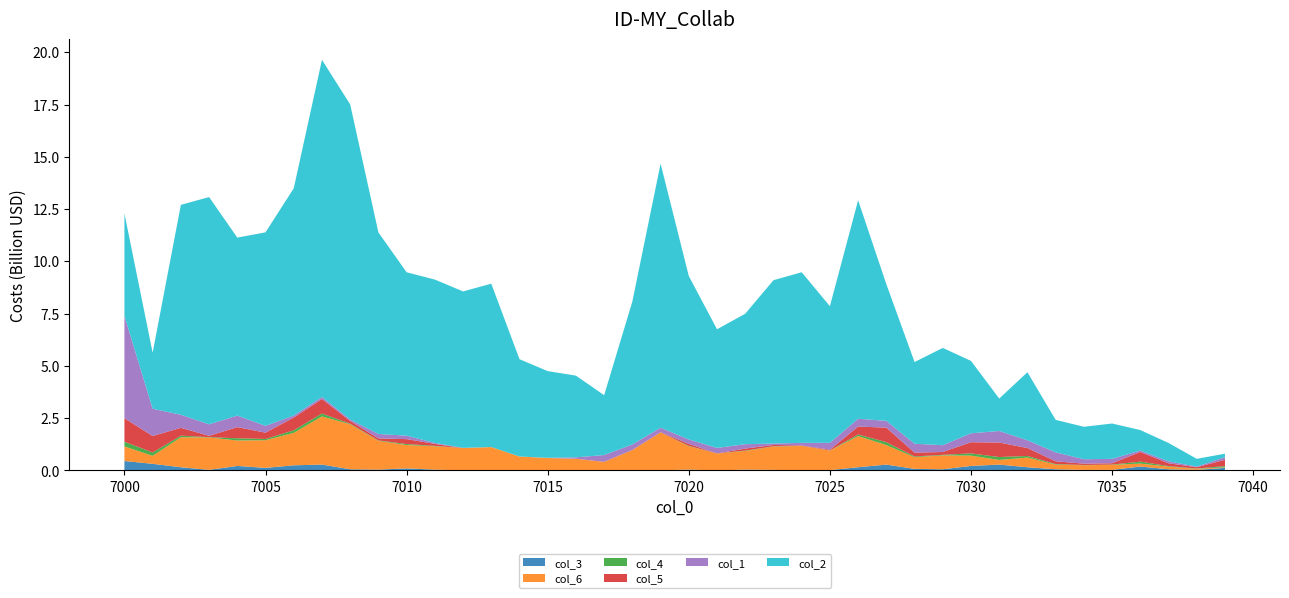

Reading left to right, list all the values displayed in this chart.

col_3: 0.4	0.3	0.2	0.0	0.2	0.1	0.2	0.3	0.1	0.0	0.1	0.0	0.0	0.0	0.0	0.0	0.0	0.0	0.0	0.0	0.0	0.0	0.0	0.0	0.0	0.0	0.2	0.3	0.1	0.1	0.2	0.3	0.2	0.1	0.0	0.0	0.2	0.1	0.0	0.1
col_6: 0.7	0.4	1.4	1.6	1.2	1.3	1.6	2.3	2.2	1.4	1.1	1.1	1.1	1.1	0.7	0.6	0.6	0.4	1.0	1.8	1.1	0.8	0.9	1.1	1.2	0.9	1.5	0.9	0.6	0.7	0.5	0.2	0.5	0.2	0.2	0.2	0.1	0.1	0.1	0.0
col_4: 0.2	0.2	0.1	0.0	0.1	0.1	0.1	0.1	0.0	0.0	0.0	0.0	0.0	0.0	0.0	0.0	0.0	0.0	0.0	0.0	0.0	0.0	0.0	0.0	0.0	0.0	0.1	0.1	0.0	0.0	0.1	0.1	0.1	0.0	0.0	0.0	0.1	0.0	0.0	0.1
col_5: 1.1	0.8	0.4	0.1	0.5	0.3	0.6	0.7	0.1	0.1	0.2	0.1	0.0	0.0	0.0	0.0	0.0	0.0	0.0	0.0	0.1	0.0	0.1	0.1	0.0	0.0	0.4	0.7	0.2	0.1	0.5	0.7	0.4	0.1	0.1	0.1	0.5	0.1	0.1	0.3
col_1: 4.9	1.3	0.6	0.6	0.6	0.3	0.1	0.1	0.1	0.2	0.2	0.0	0.0	0.0	0.0	0.0	0.1	0.3	0.3	0.2	0.2	0.3	0.2	0.1	0.1	0.3	0.4	0.3	0.4	0.3	0.4	0.6	0.4	0.4	0.2	0.2	0.1	0.1	0.0	0.1
col_2: 4.9	2.7	10.0	10.9	8.5	9.3	10.9	16.1	15.1	9.6	7.8	7.8	7.5	7.8	4.7	4.1	3.9	2.9	6.8	12.6	7.8	5.7	6.2	7.8	8.2	6.5	10.4	6.5	3.9	4.7	3.5	1.6	3.3	1.6	1.6	1.7	1.0	0.9	0.4	0.2